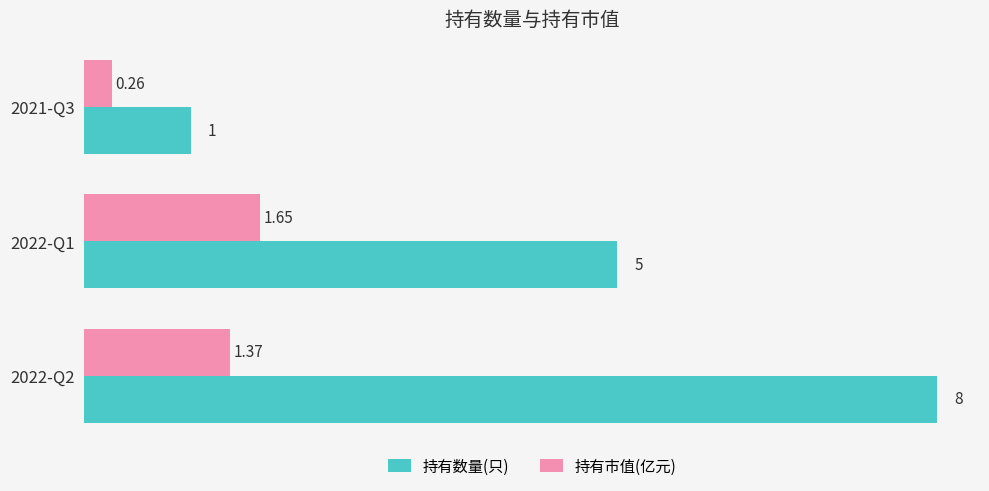

How many data points in 持有市值(亿元) are less than 1?

1